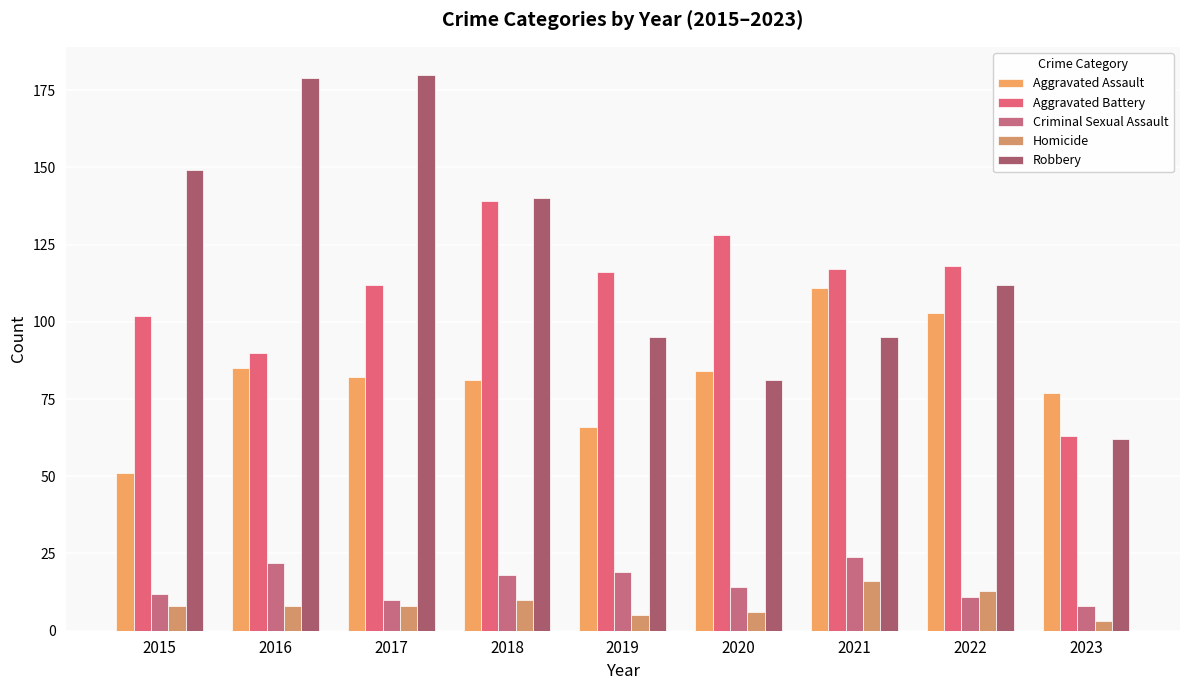

How many values in the Aggravated Battery series are below 116?

4